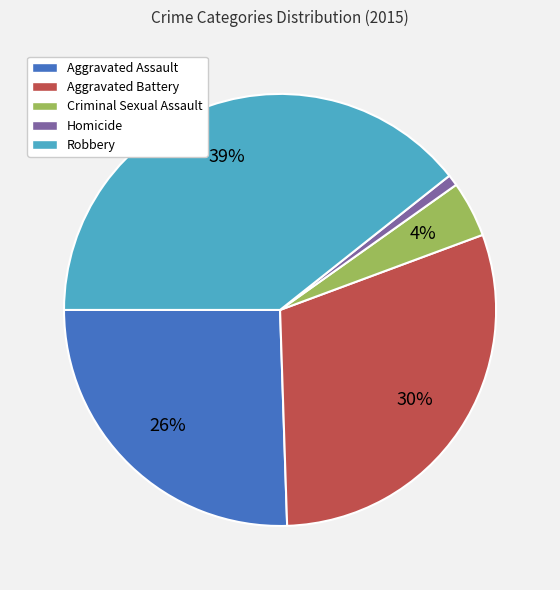

To the nearest percent, what portion does Aggravated Battery represent?

30%